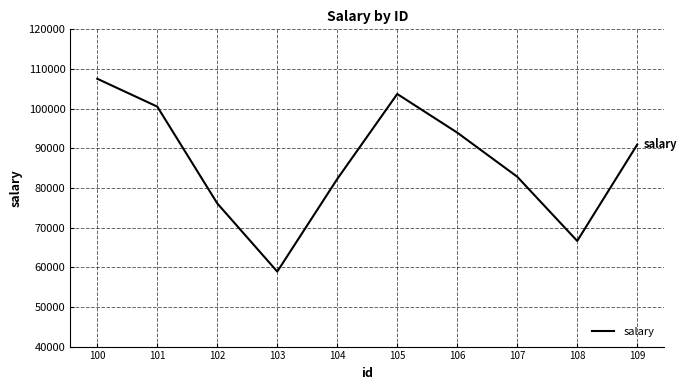

Reading left to right, what are all the values shown in this chart?

107535	100512	76104	58915	82270	103696	93954	82832	66640	90925